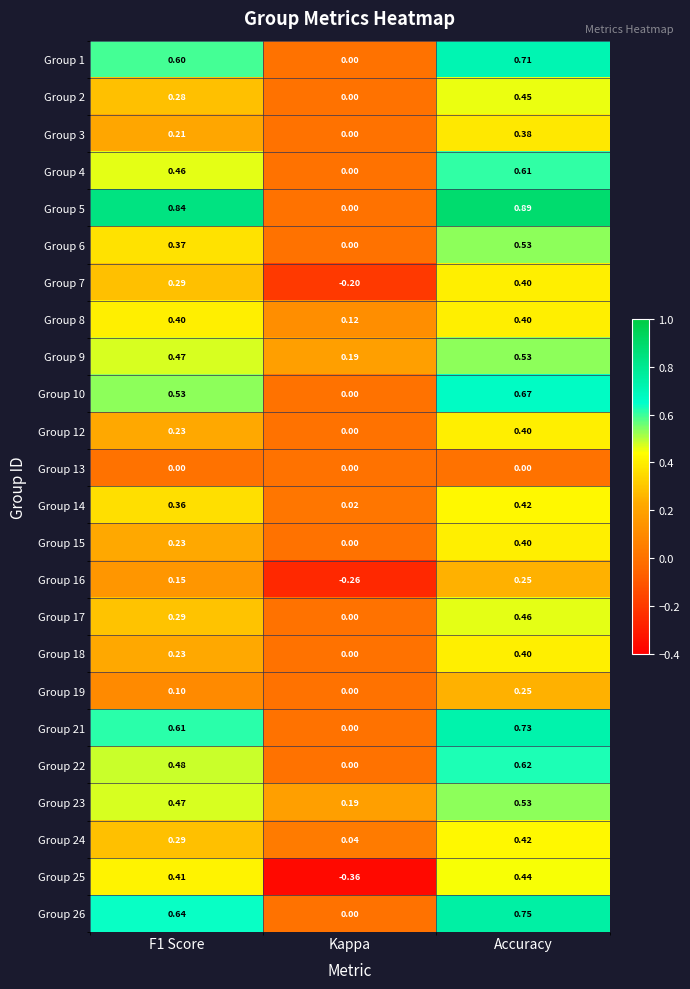

Is the value of Group 12 at F1 Score greater than the value of Group 7 at Kappa?

Yes